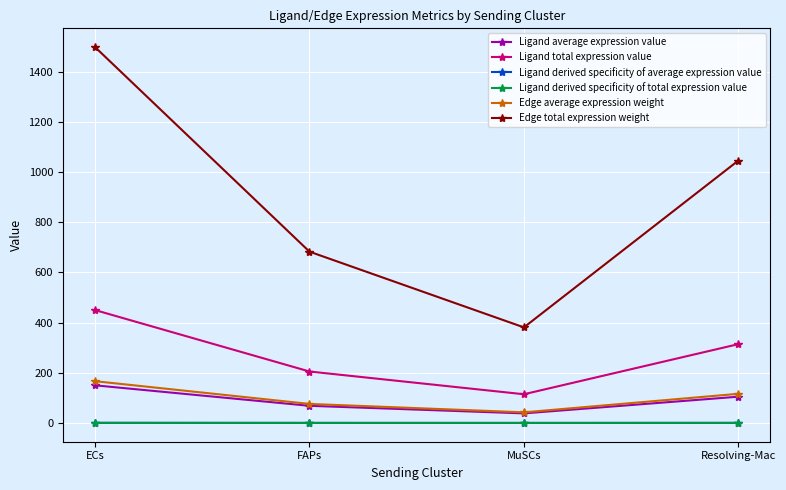

How many interior local valleys does the Ligand derived specificity of total expression value series have?

1